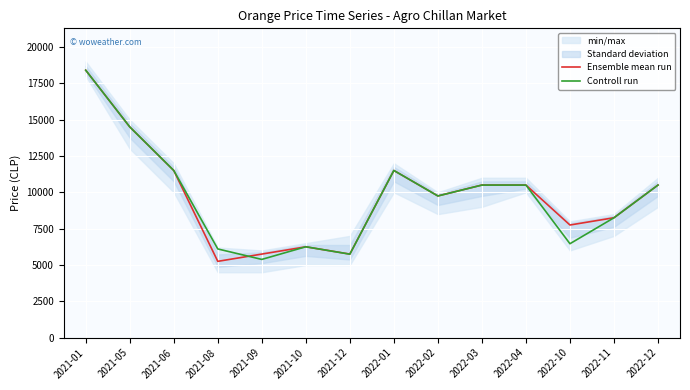

At how many categories does at least one series exceed 17642?

1